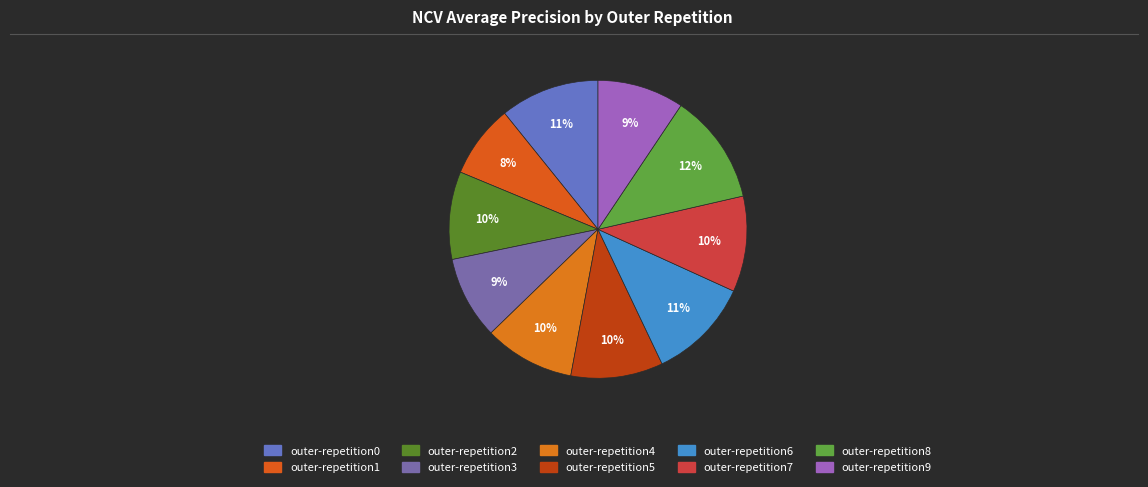

Rank the categories by value from highest to lowest.

outer-repetition8, outer-repetition6, outer-repetition0, outer-repetition7, outer-repetition5, outer-repetition4, outer-repetition2, outer-repetition9, outer-repetition3, outer-repetition1